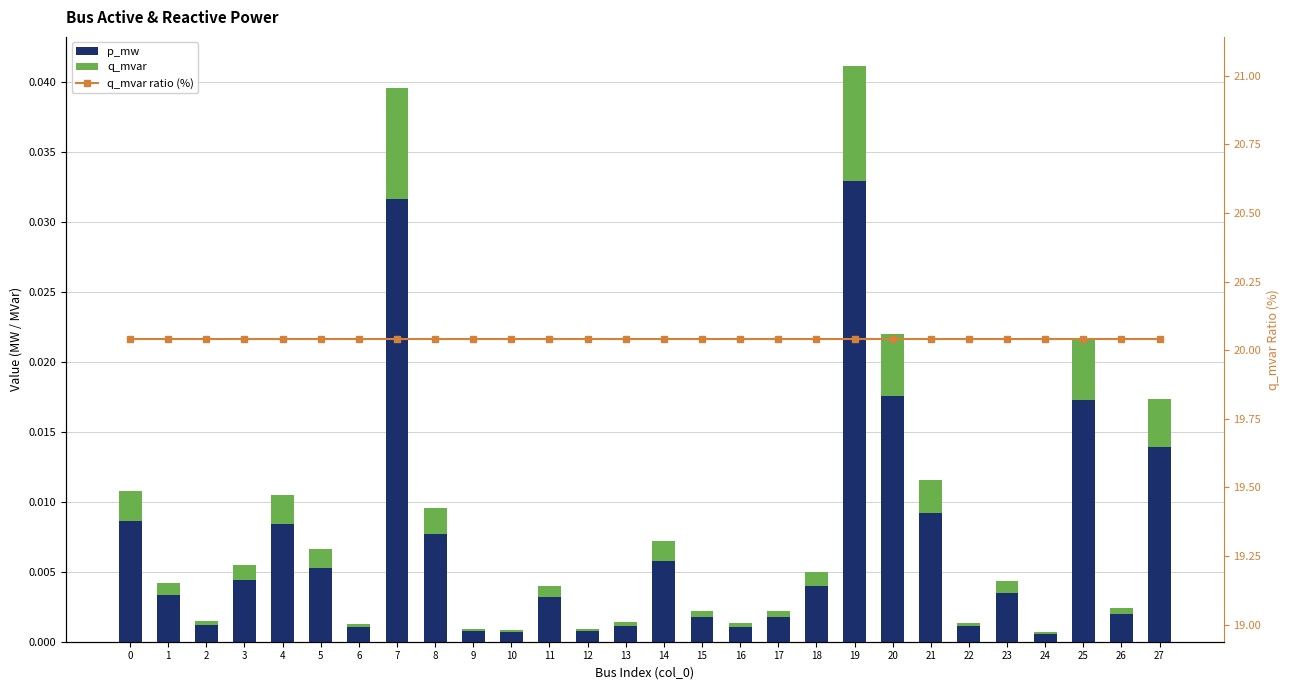

At which label is p_mw closest to 0?

24